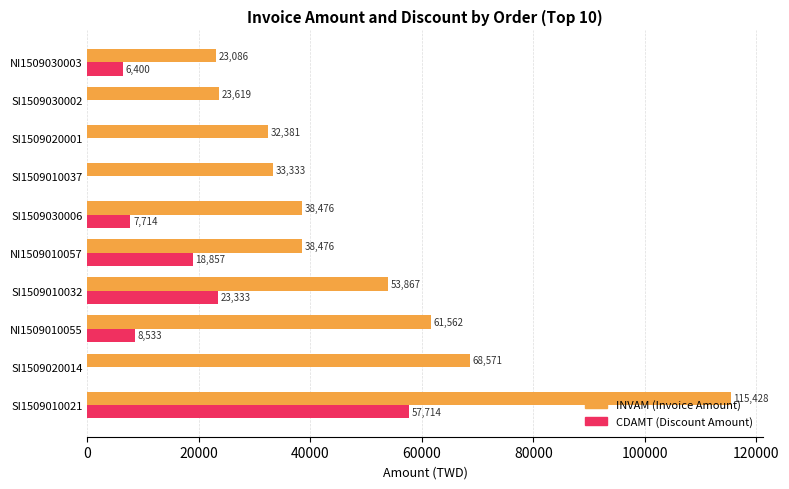

The value of INVAM (Invoice Amount) at NI1509010057 is 14856. True or false?

False